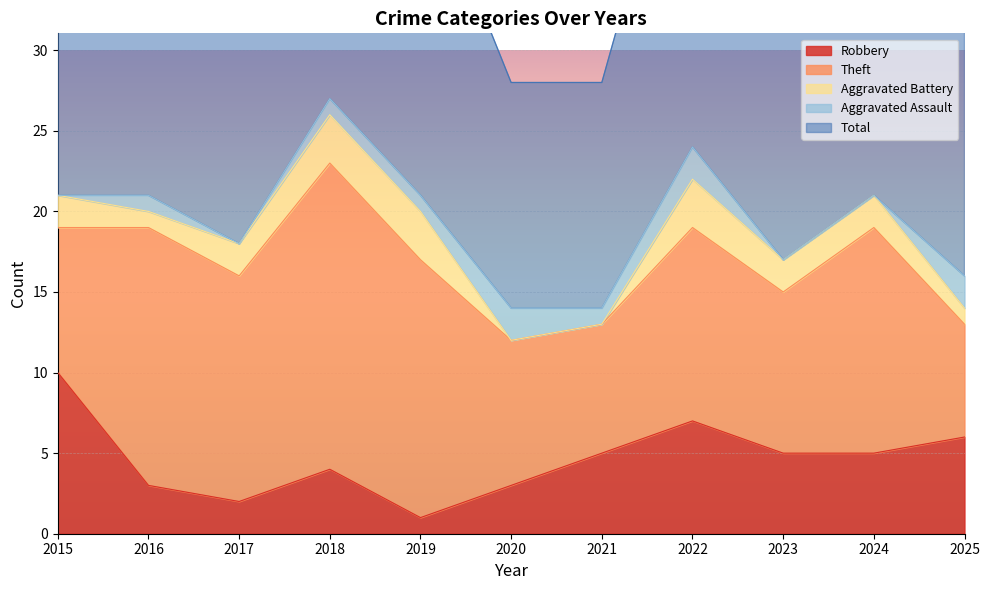

Count the Total values in the range 16 to 21.

7